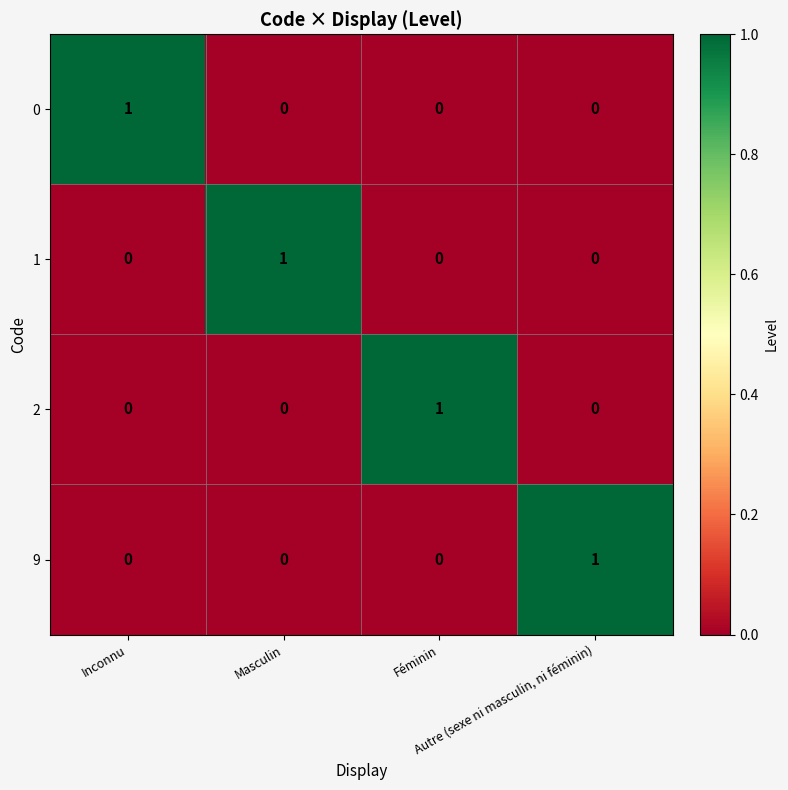

At how many categories does at least one series exceed 0?

4